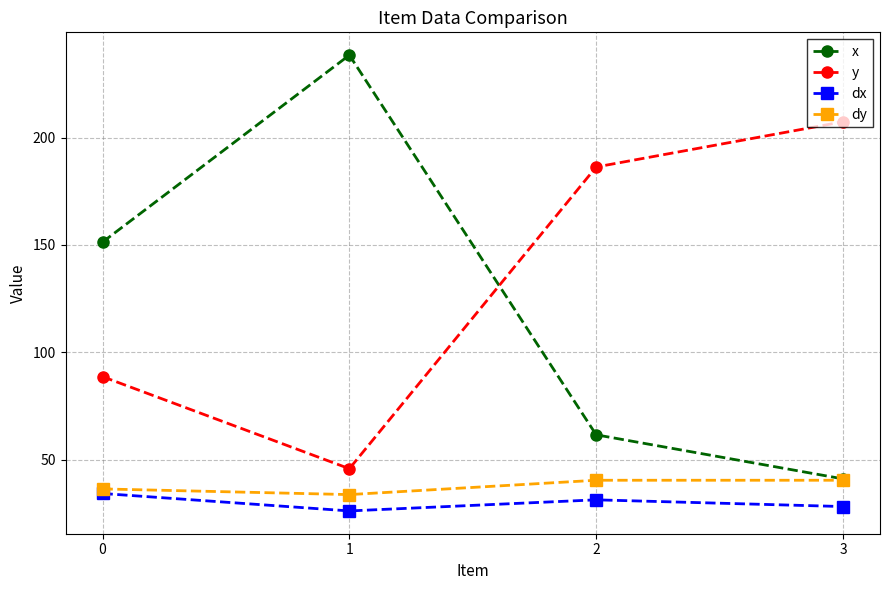

The dx series shows 47.0 at 0. True or false?

False